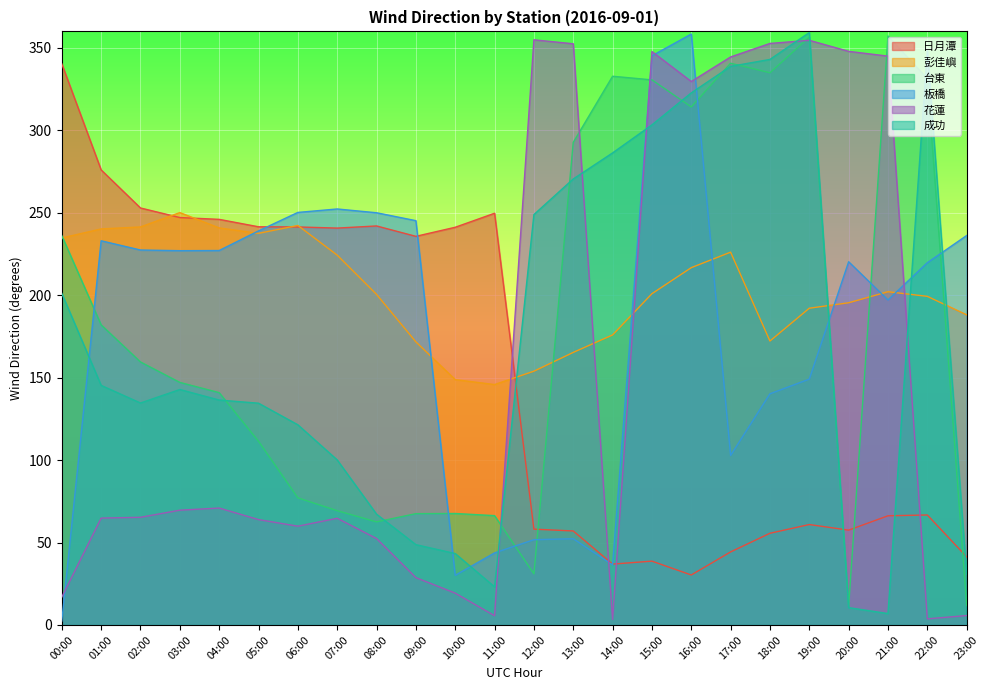

What is the difference between the second highest and minimum values in the 板橋 series?

342.8